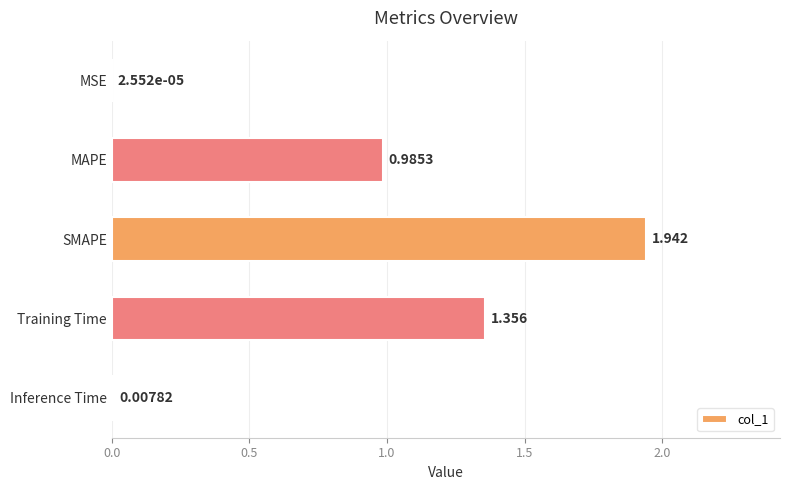

Which category has the highest value across all series?

SMAPE